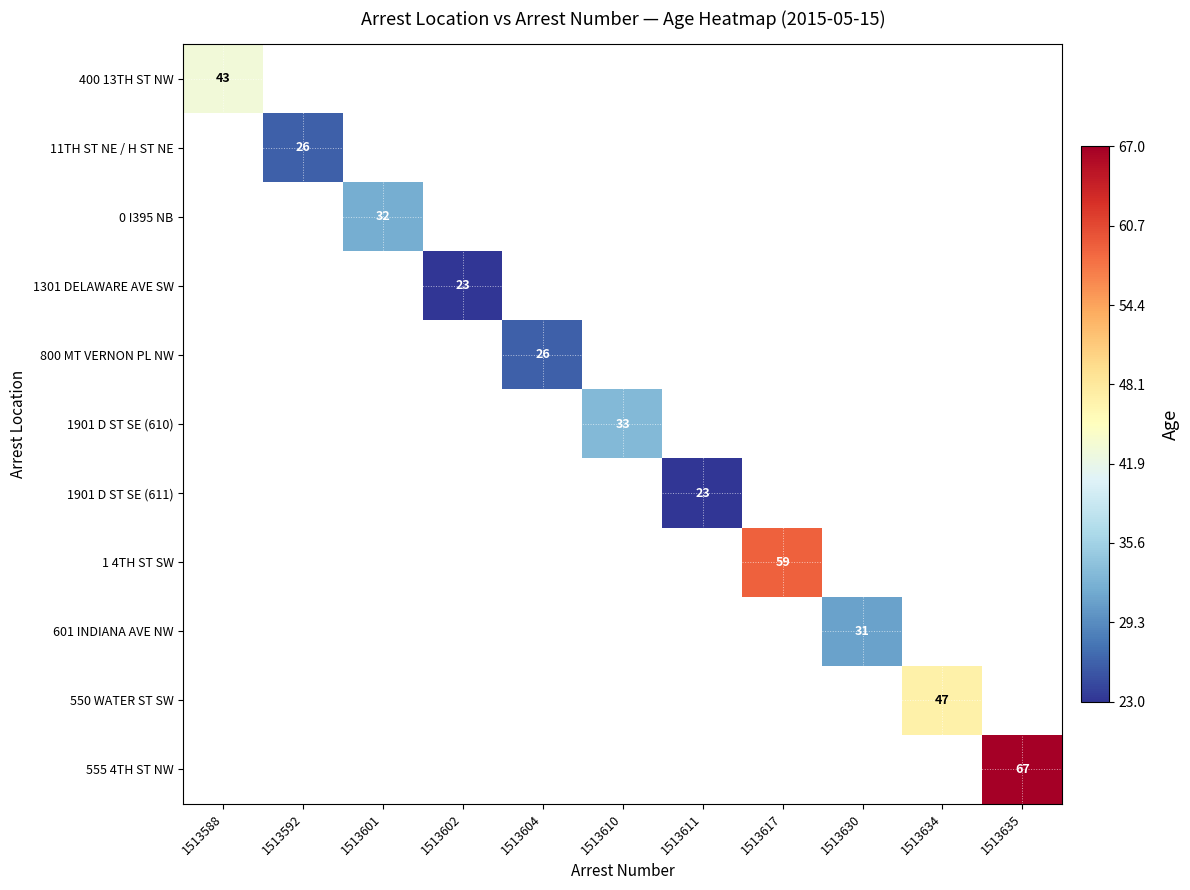

The 800 MT VERNON PL NW series shows 26 at 1513604. True or false?

True